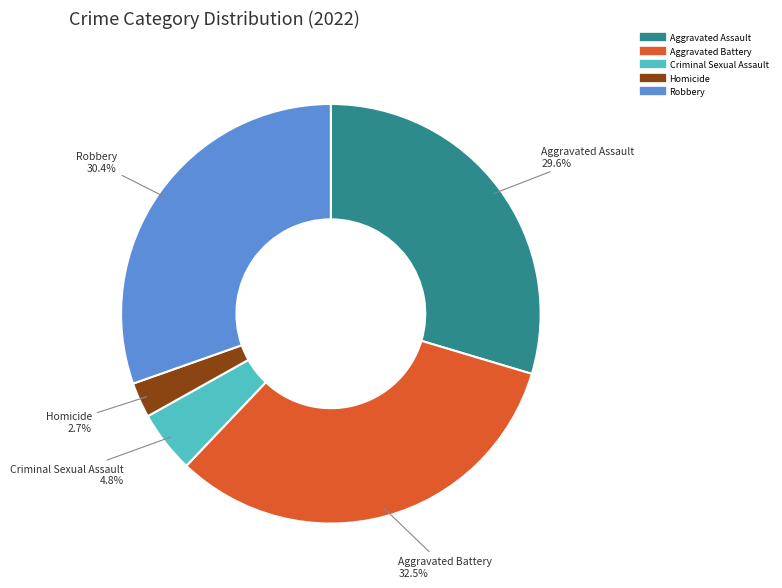

To the nearest percent, what percentage of the pie is Aggravated Assault?

30%